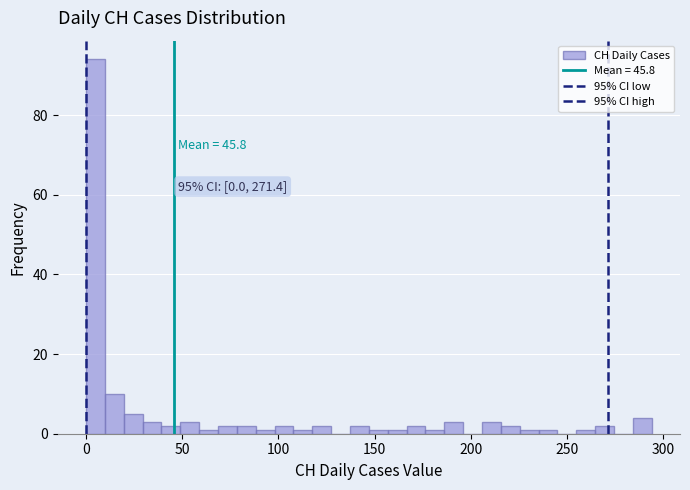

Read against the x-axis, roughly where is the centre of the tallest bar?

5